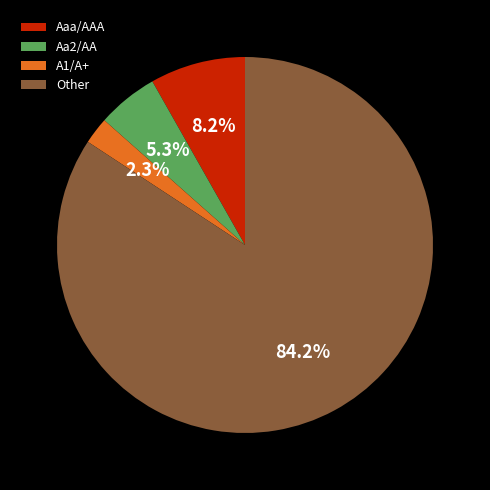

Between Aaa/AAA and Other, which is larger?

Other